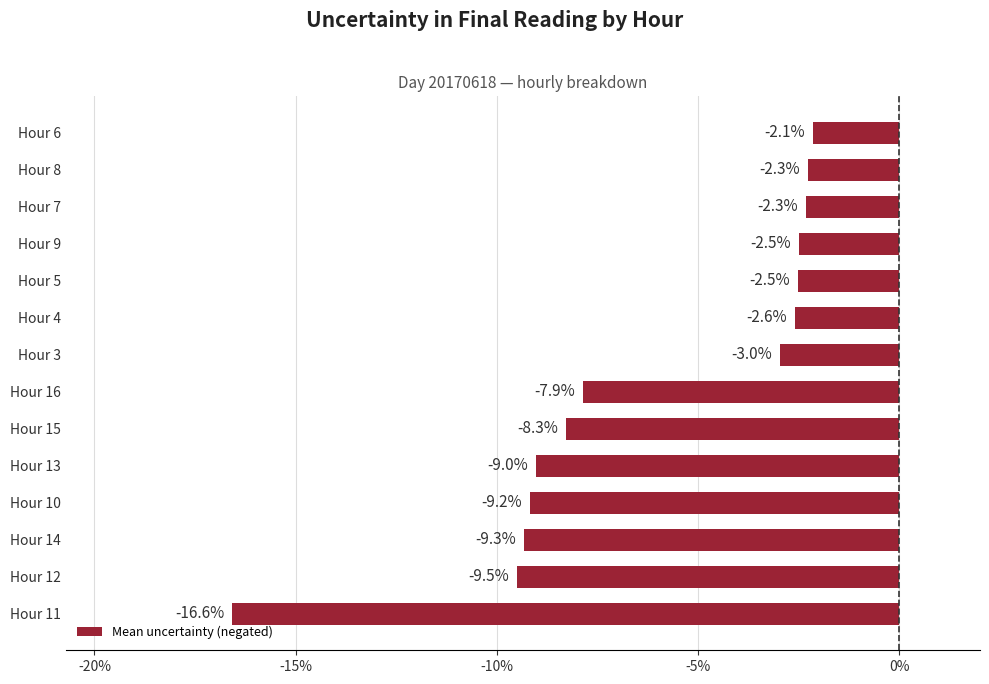

How many bars are there in total?

14